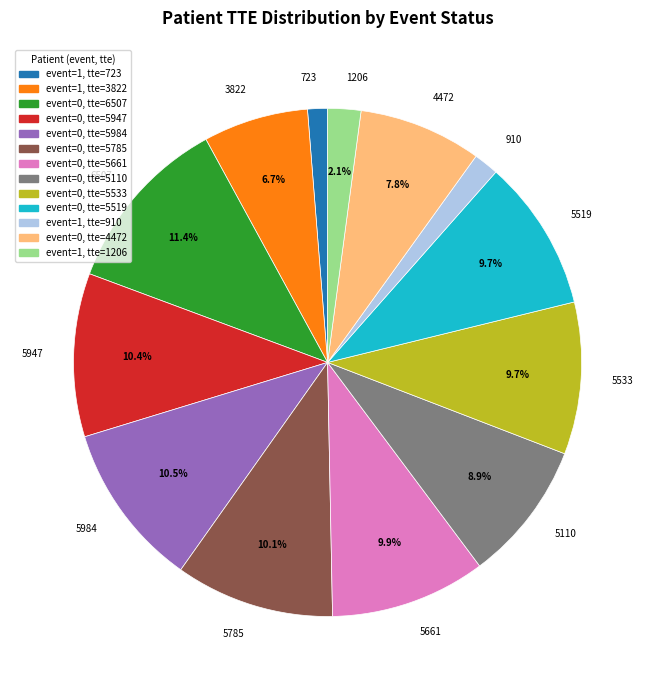

What is the ratio of the value at 5110 to the value at 5519?

0.9